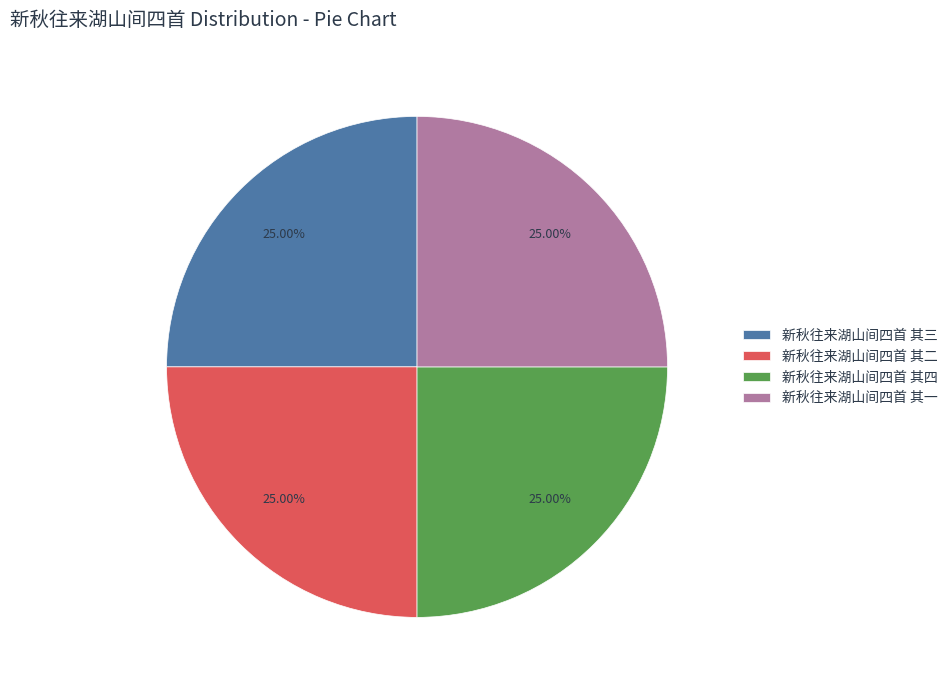

What percentage is the 新秋往来湖山间四首 其一 slice, to the nearest percent?

25%